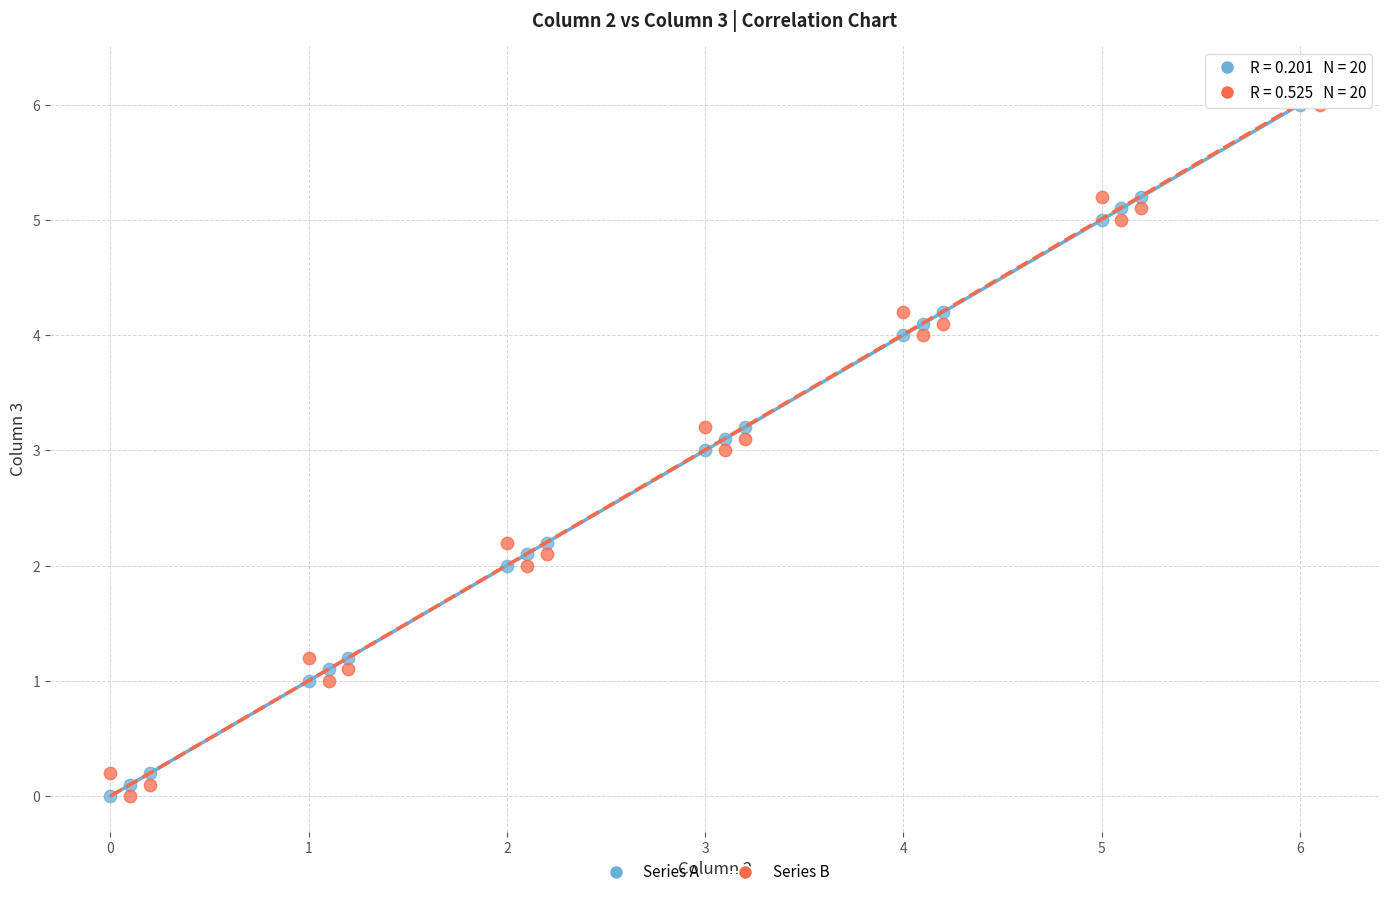

What is the X range (max minus min) for the scatter plot?

6.1